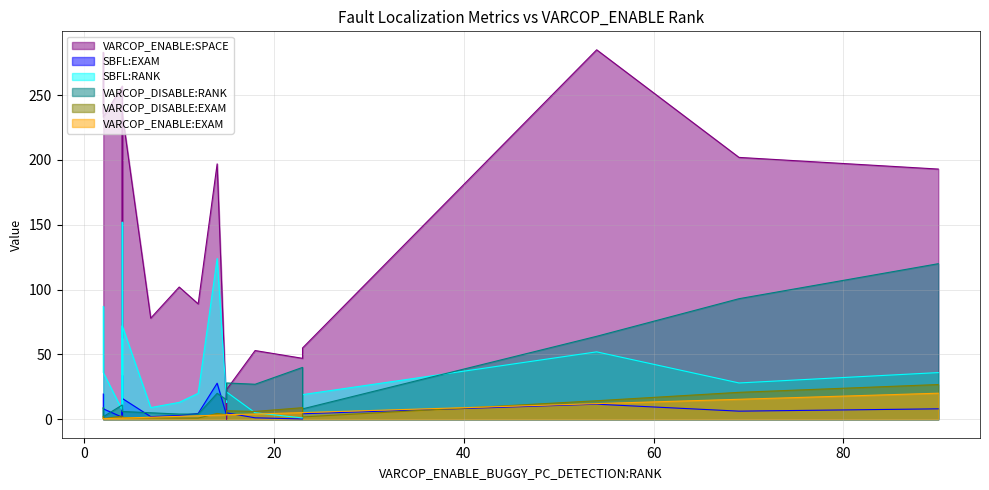

Which series has the widest spread of values?

VARCOP_ENABLE:SPACE